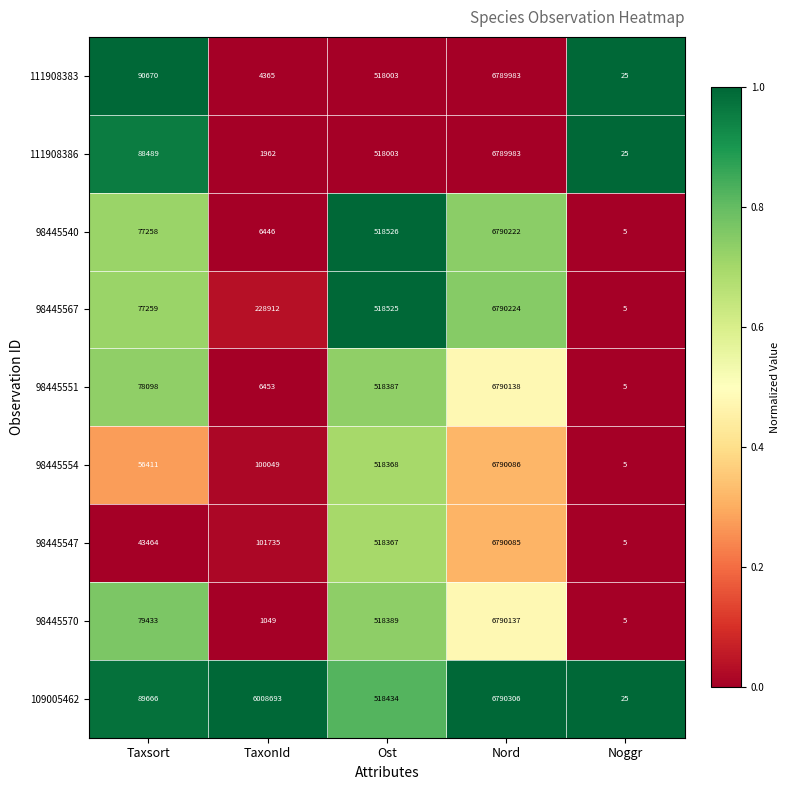

What is the difference between the maximum and second lowest values in the 109005462 series?

6700640